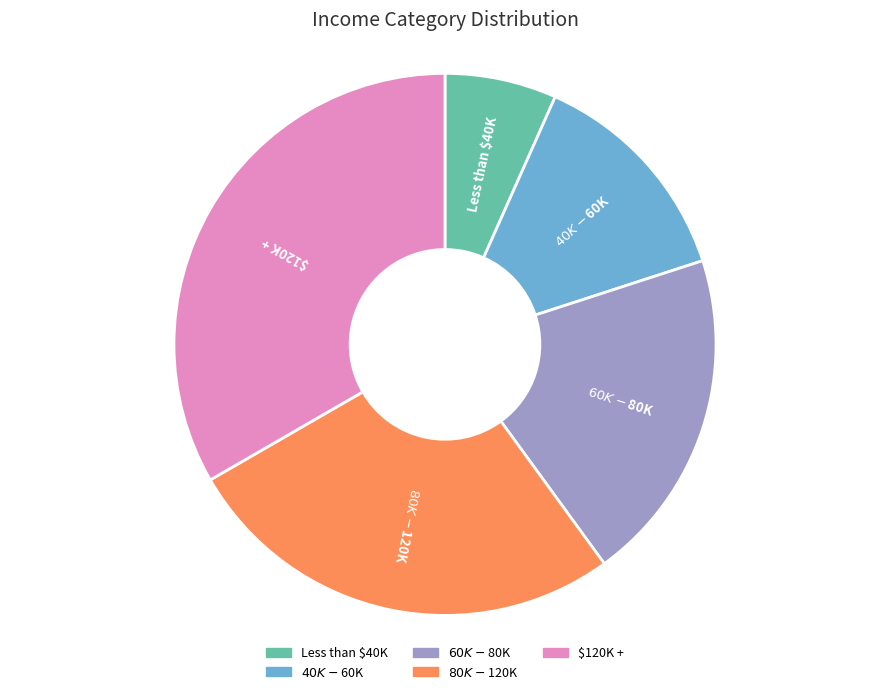

True or false: Less than $40K accounts for 7% of the total.

True